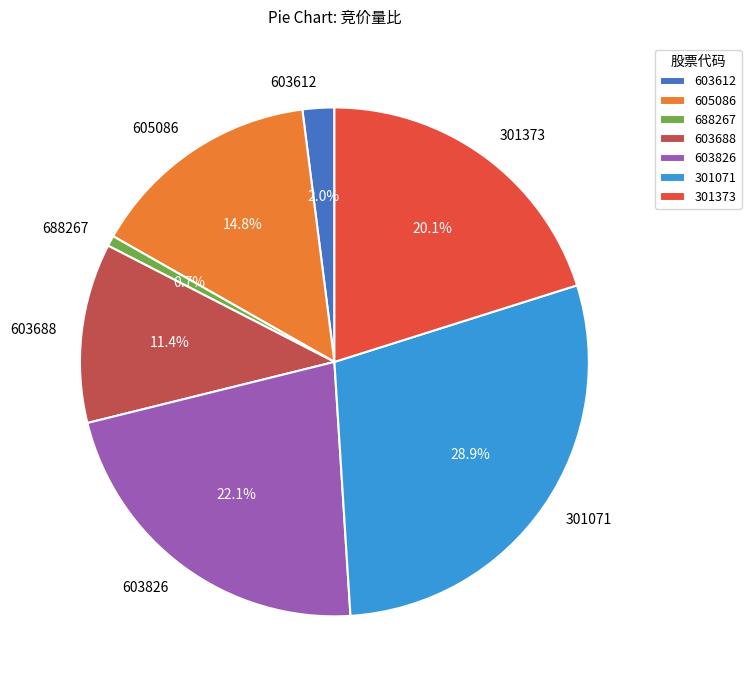

Rank the categories by value from highest to lowest.

301071, 603826, 301373, 605086, 603688, 603612, 688267